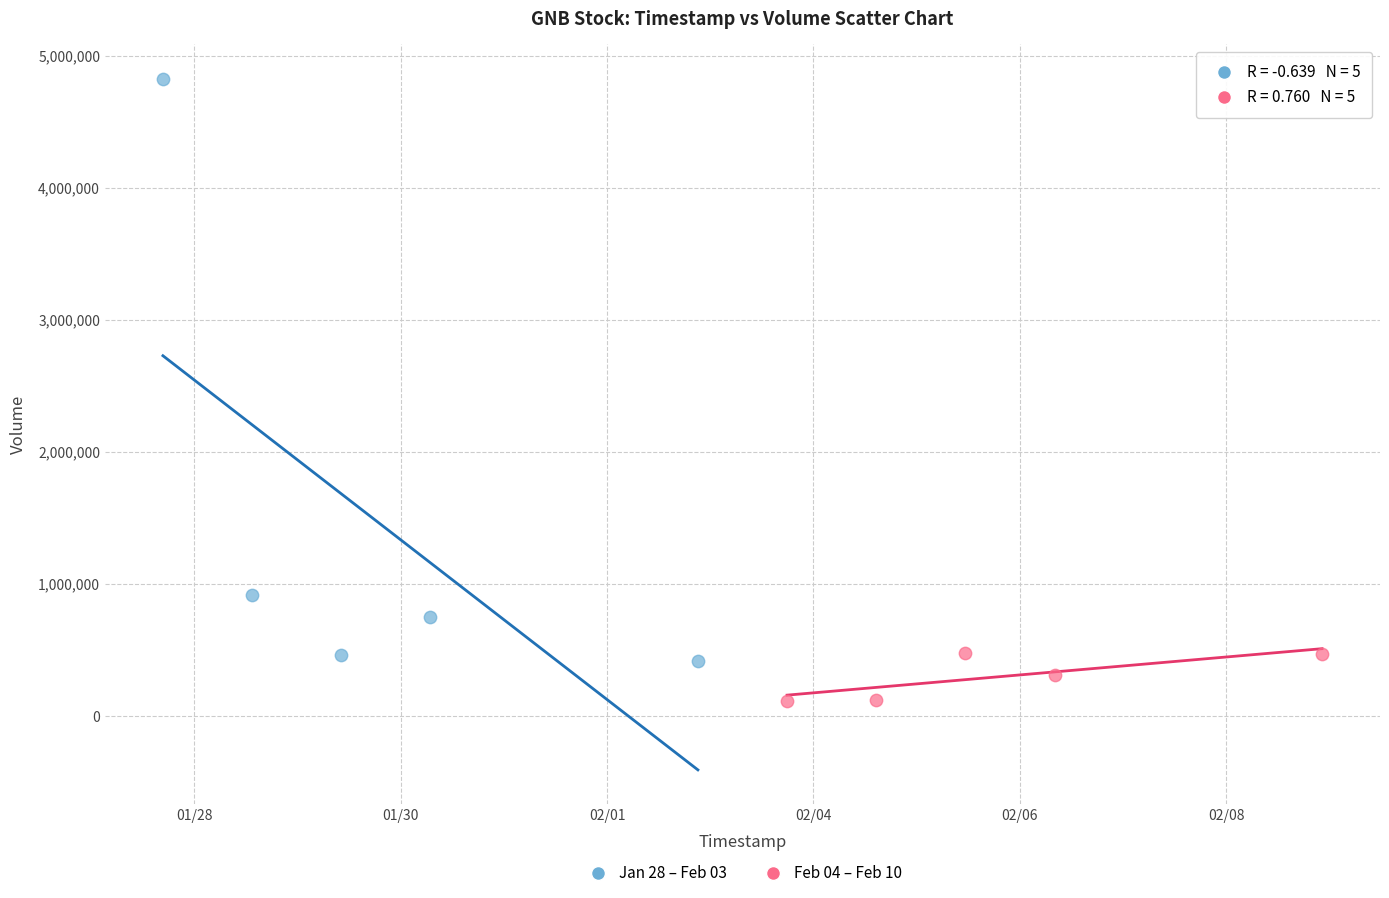

Which series has the widest spread of Y values?

Jan 28 – Feb 03